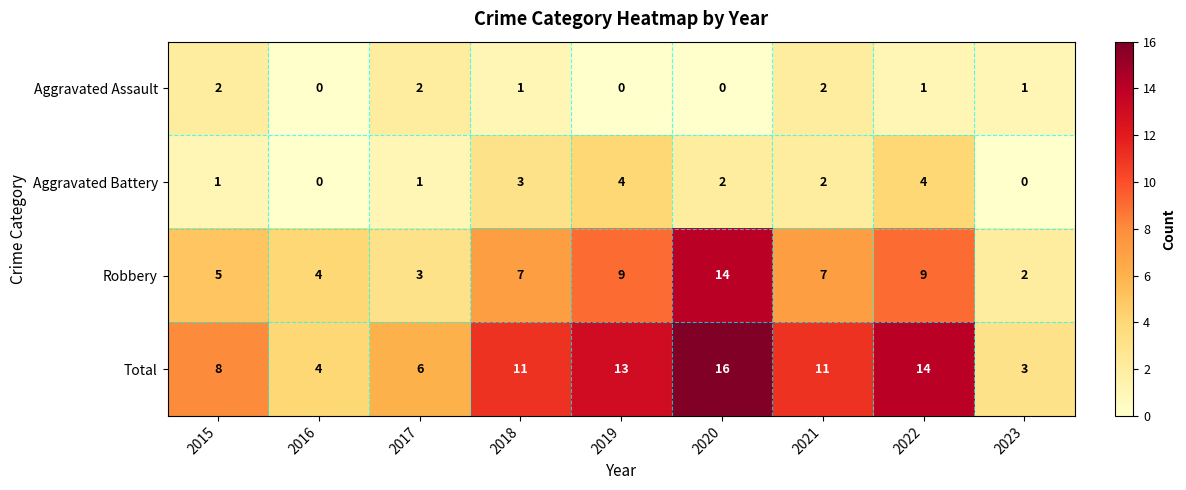

Is it true that Aggravated Battery equals -2 at 2016?

False